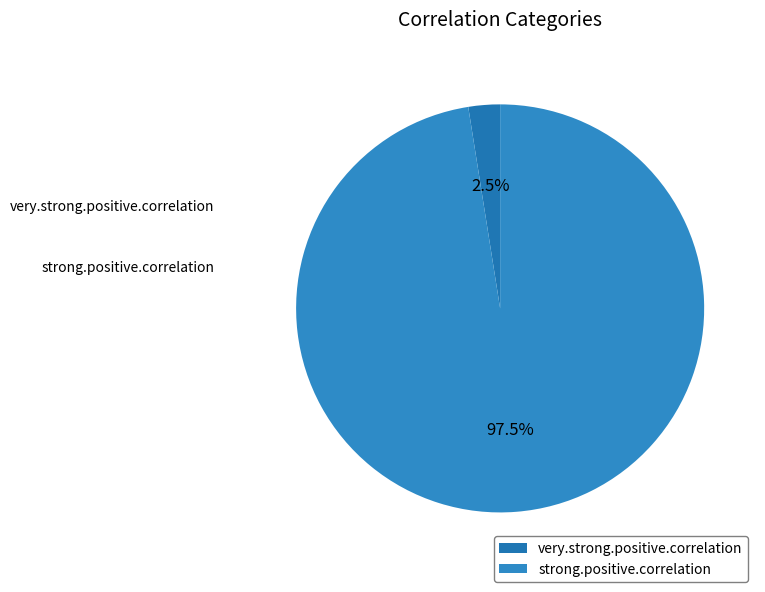

Is the sum of very.strong.positive.correlation and strong.positive.correlation greater than half?

Yes